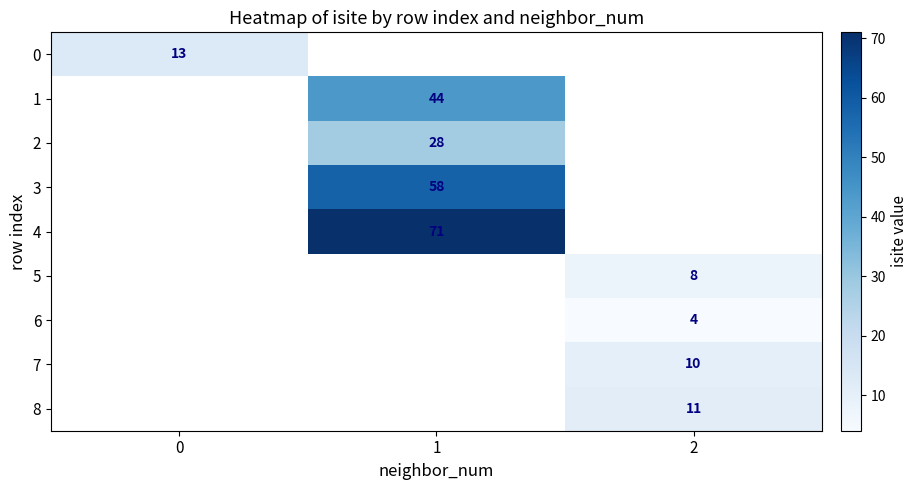

Is the value of 5 at 2 greater than the value of 8 at 2?

No